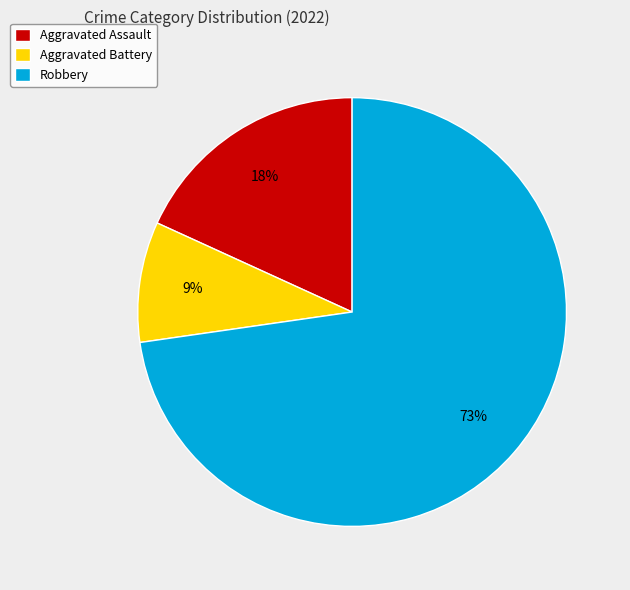

Which has a higher value, Robbery or Aggravated Assault?

Robbery